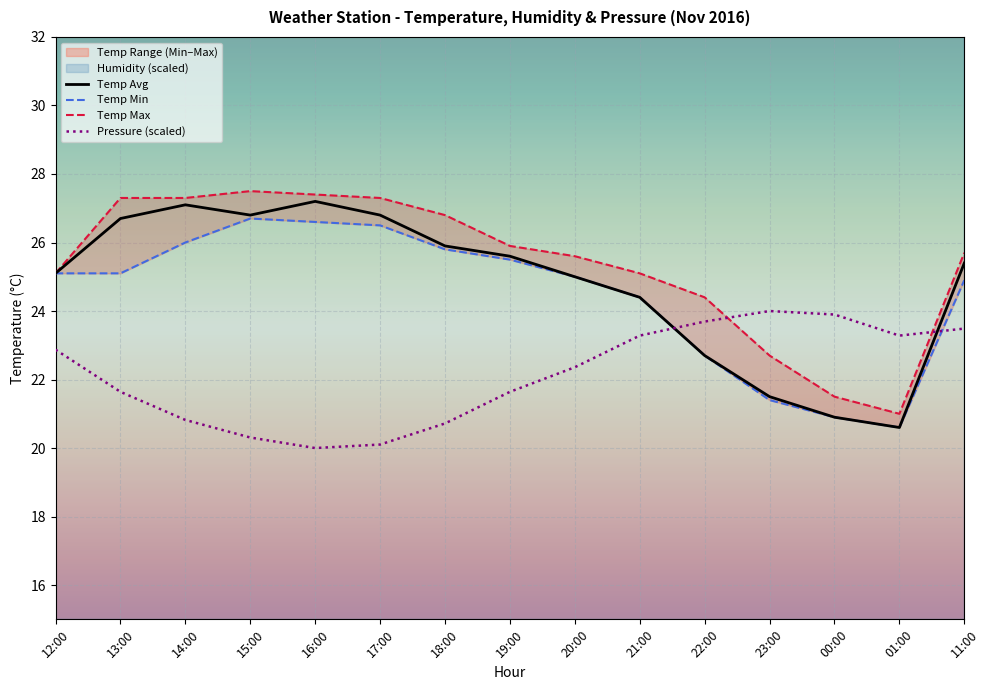

Between 22:00 and 01:00, which is larger?

22:00